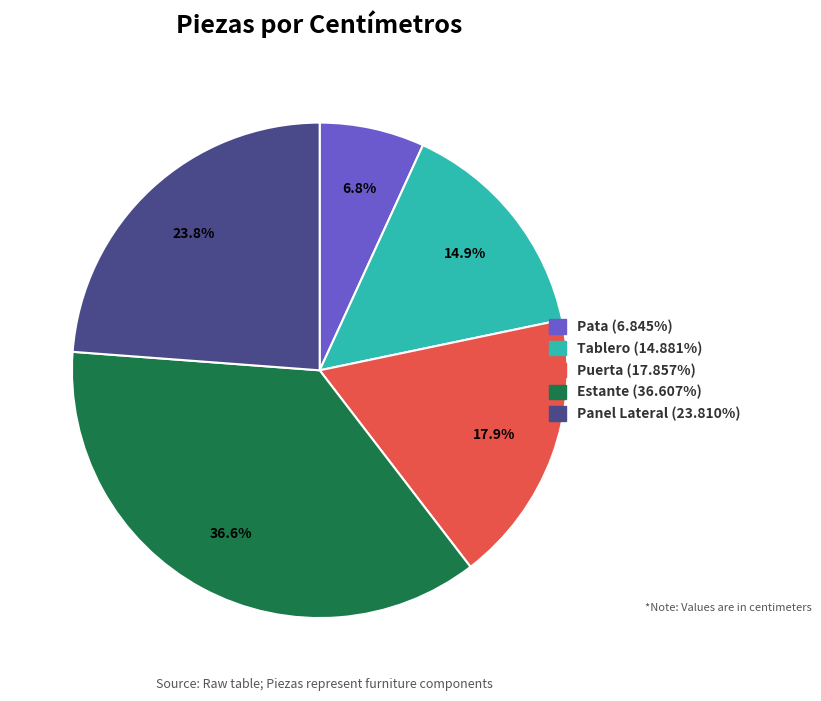

To the nearest percent, what is the difference between the Panel Lateral and Pata slice percentages?

17%